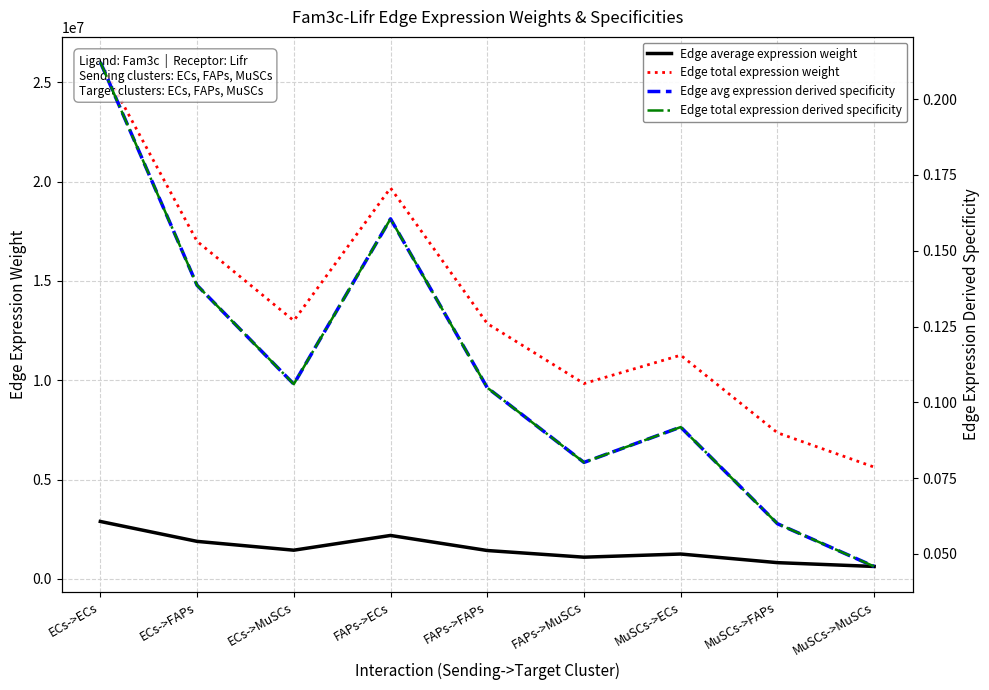

What is the difference between the maximum and minimum values in the Edge average expression weight series?

2265568.7